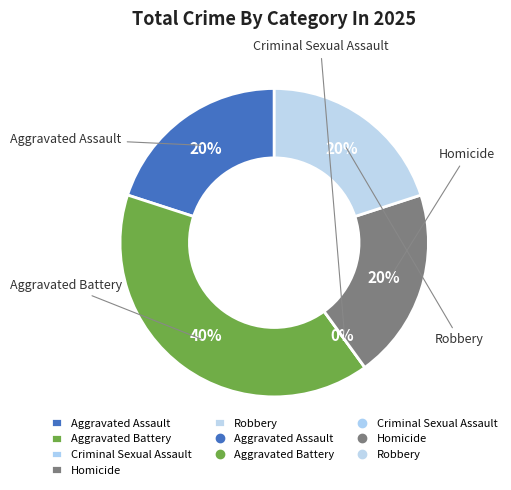

To the nearest percent, what is the combined percentage of Aggravated Battery and Criminal Sexual Assault?

40%